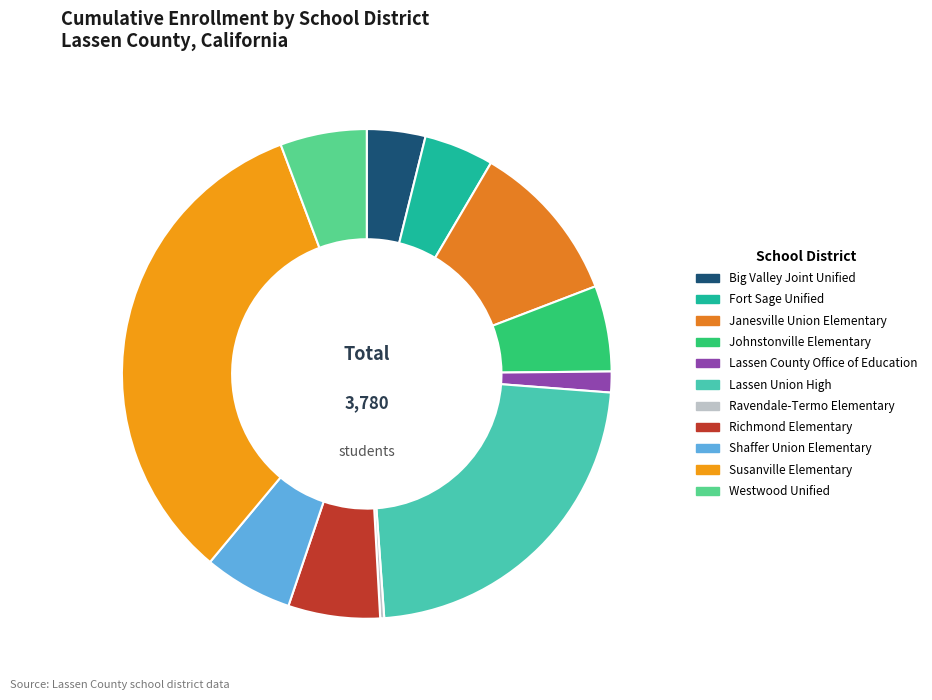

What is the change in value from Lassen County Office of Education to Lassen Union High?

+804